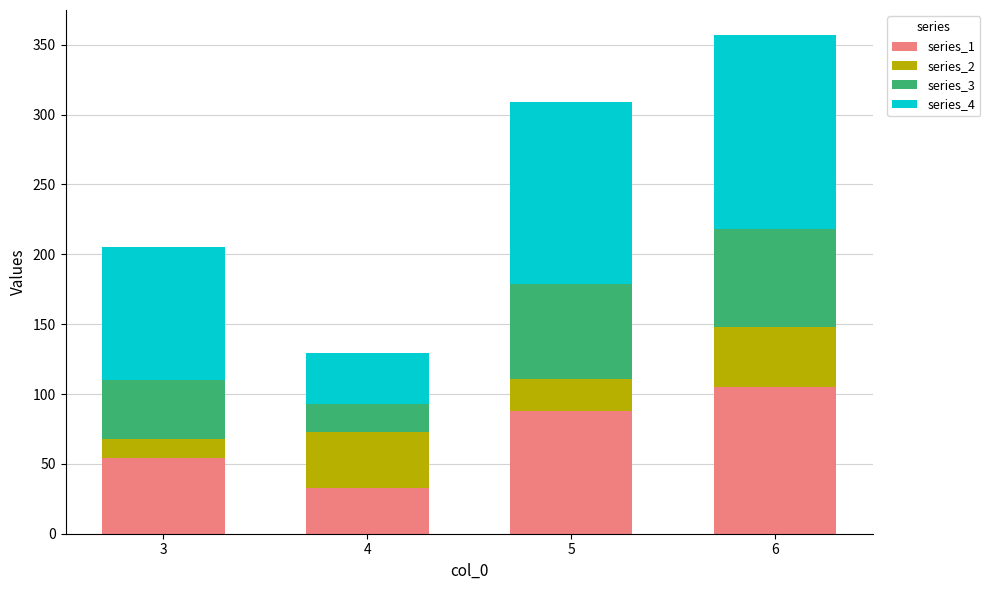

At which category is the sum across all series the highest?

6